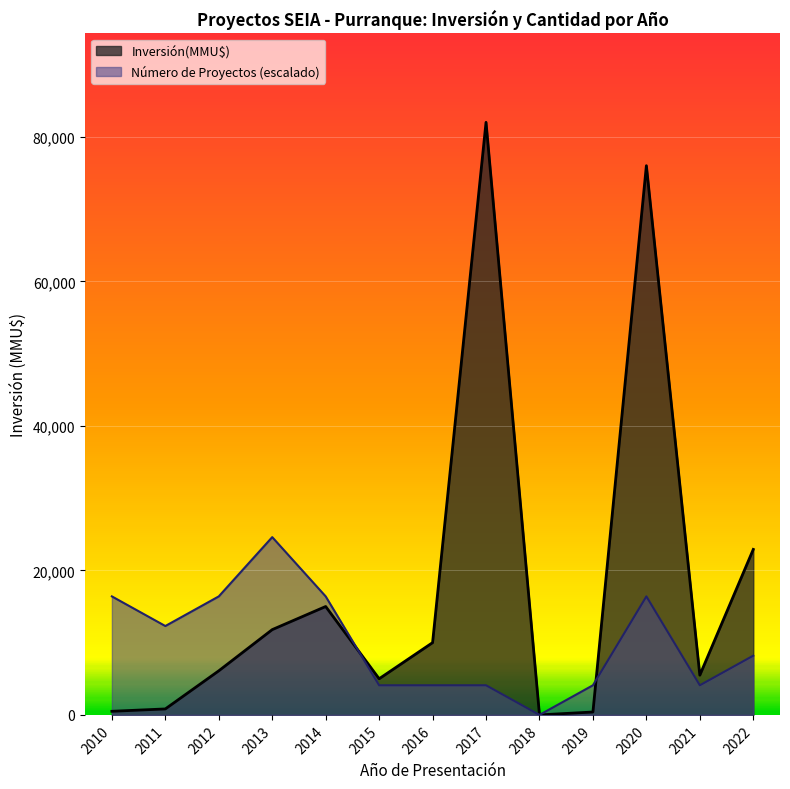

What is the maximum value for Inversión(MMU$)?

82000